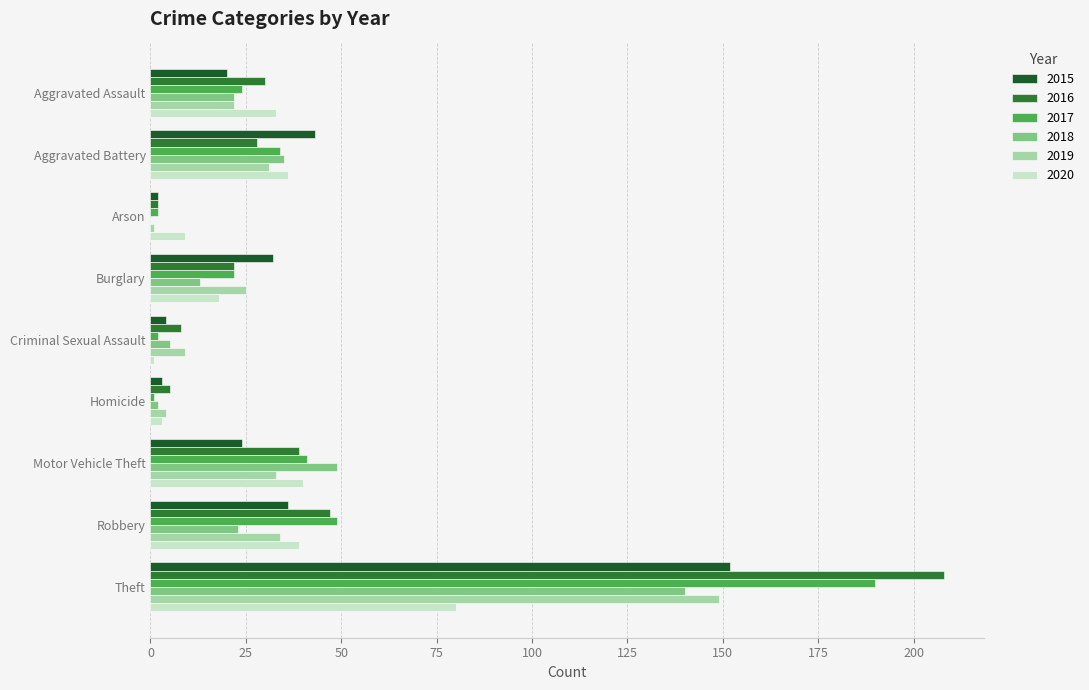

Rank the series by their maximum value, from lowest to highest.

2020, 2018, 2019, 2015, 2017, 2016